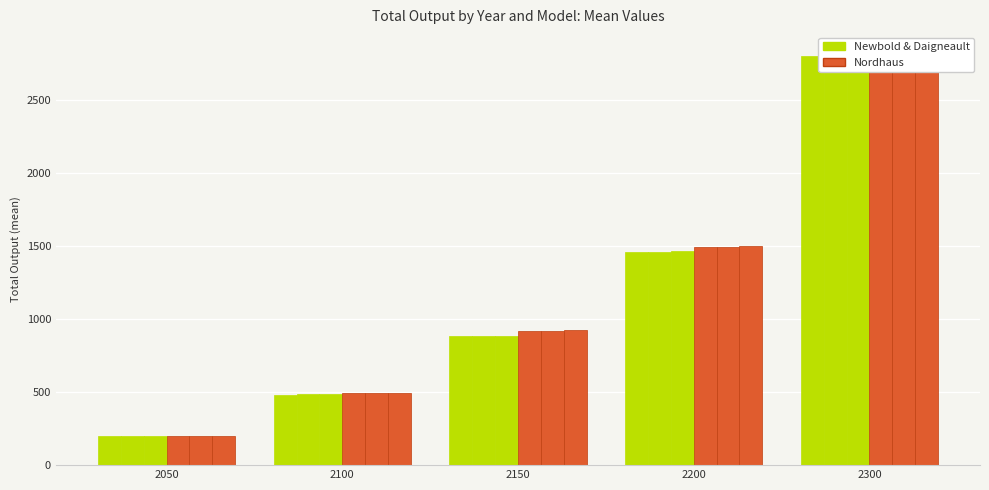

What is the sum of all Newbold & Daigneault (Log-norm) values?

5838.8